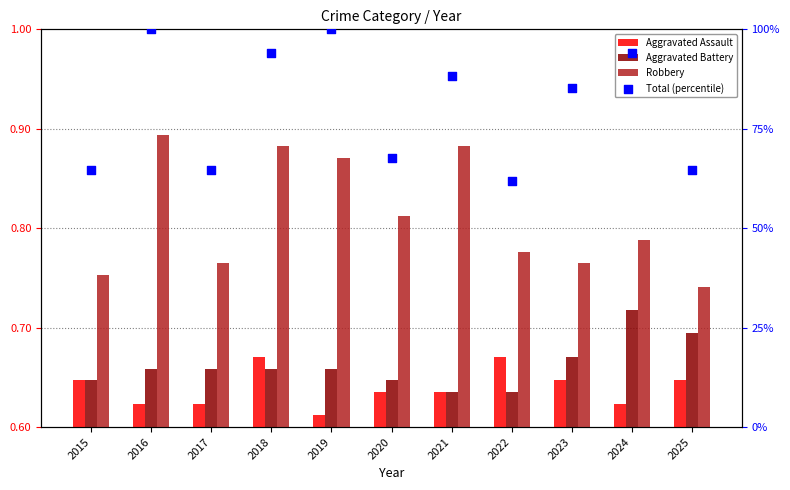

Which series contains the lowest Y value?

Aggravated Assault